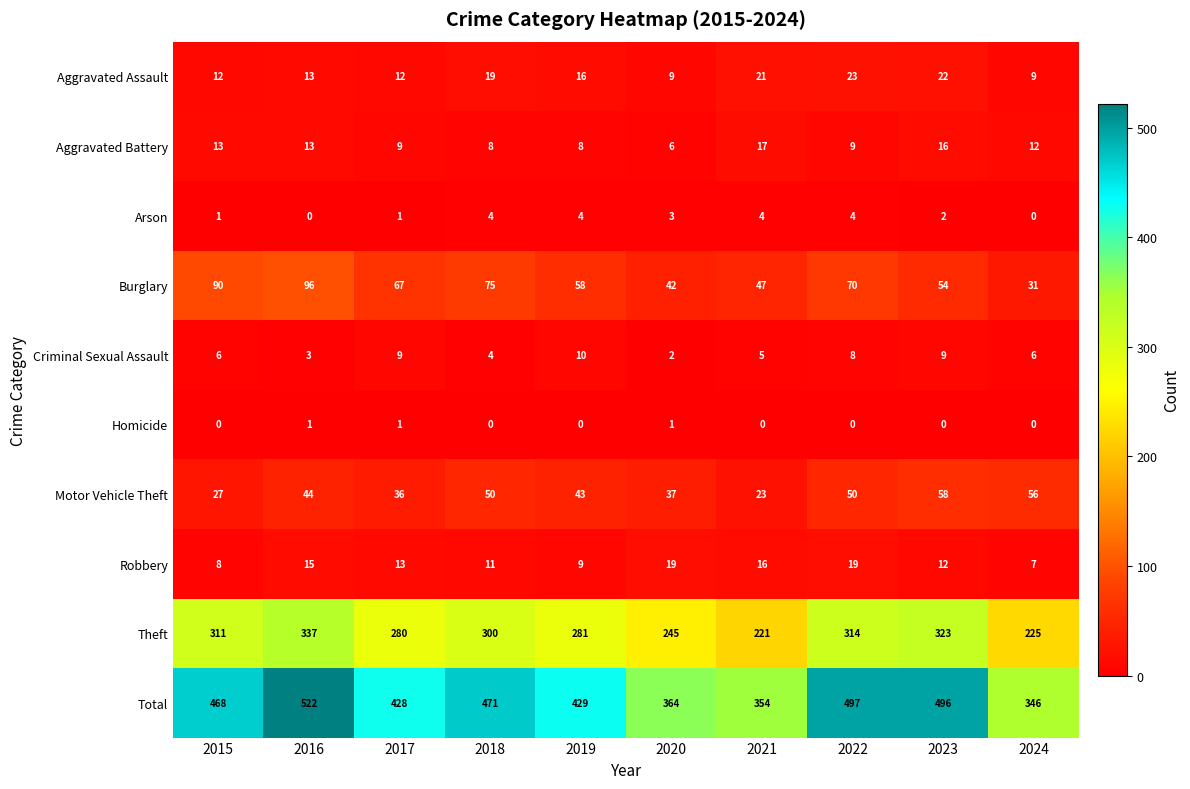

How many data points in Aggravated Battery are less than 12?

5